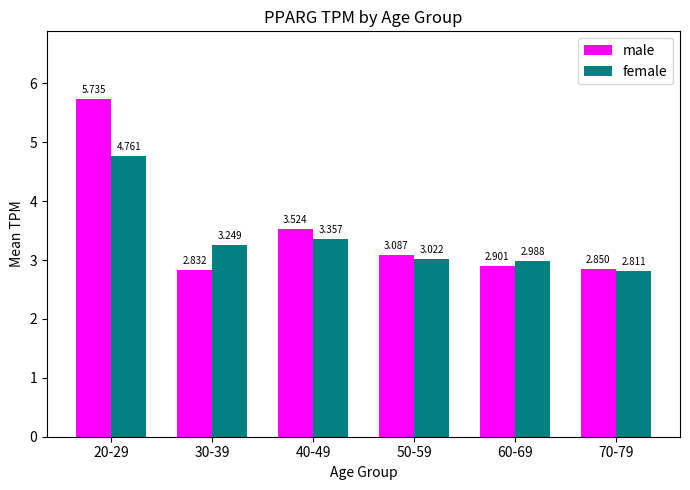

Is the value of female at 40-49 greater than the value of male at 60-69?

Yes